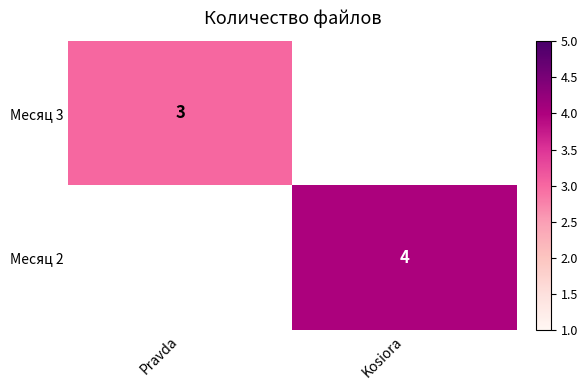

Is it true that Месяц 3 equals 1 at Pravda?

False